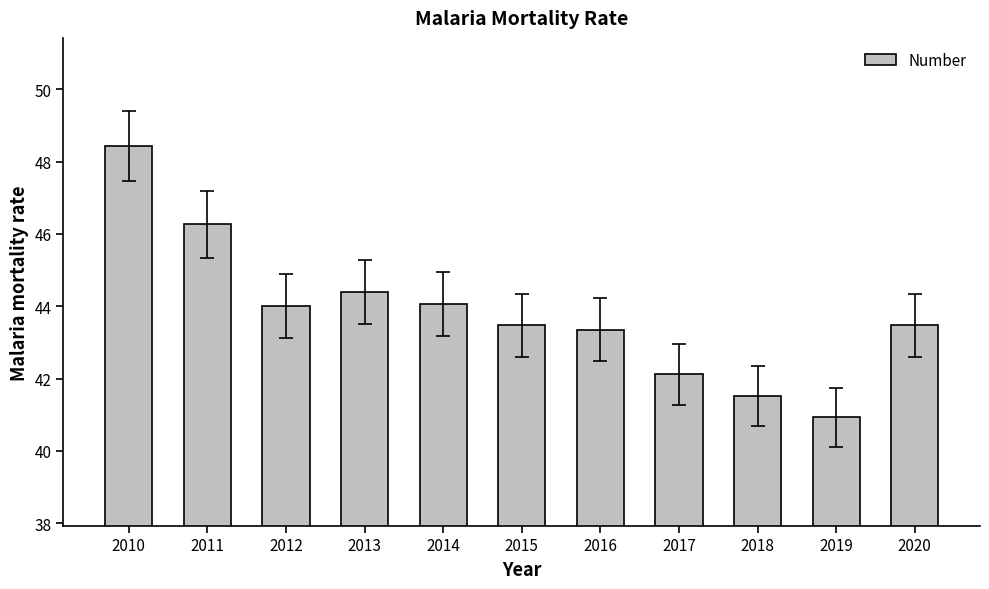

True or false: the data shows 28.0 at 2015.

False